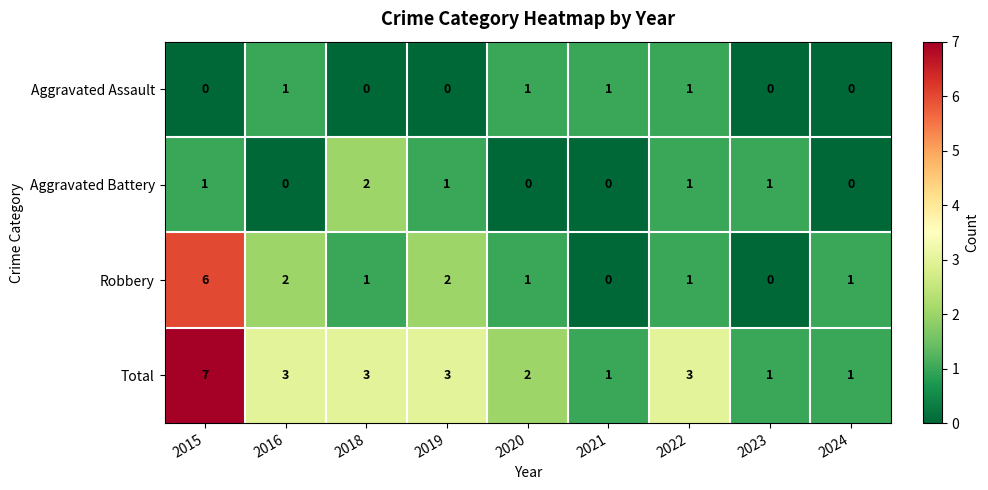

Which label corresponds to the largest value in the chart?

2015